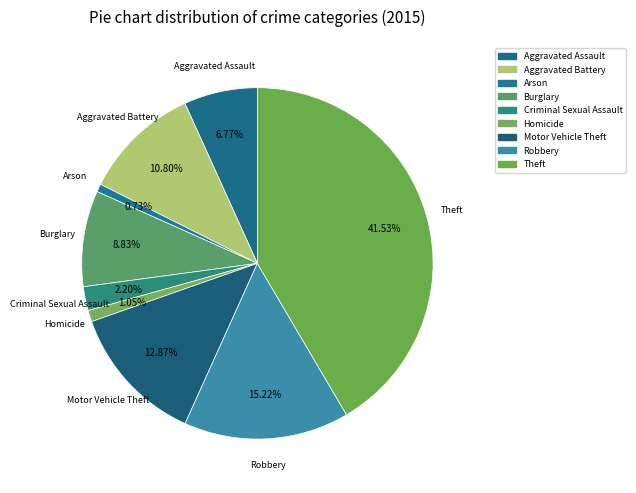

Is it true that Theft is 42% of the pie?

True